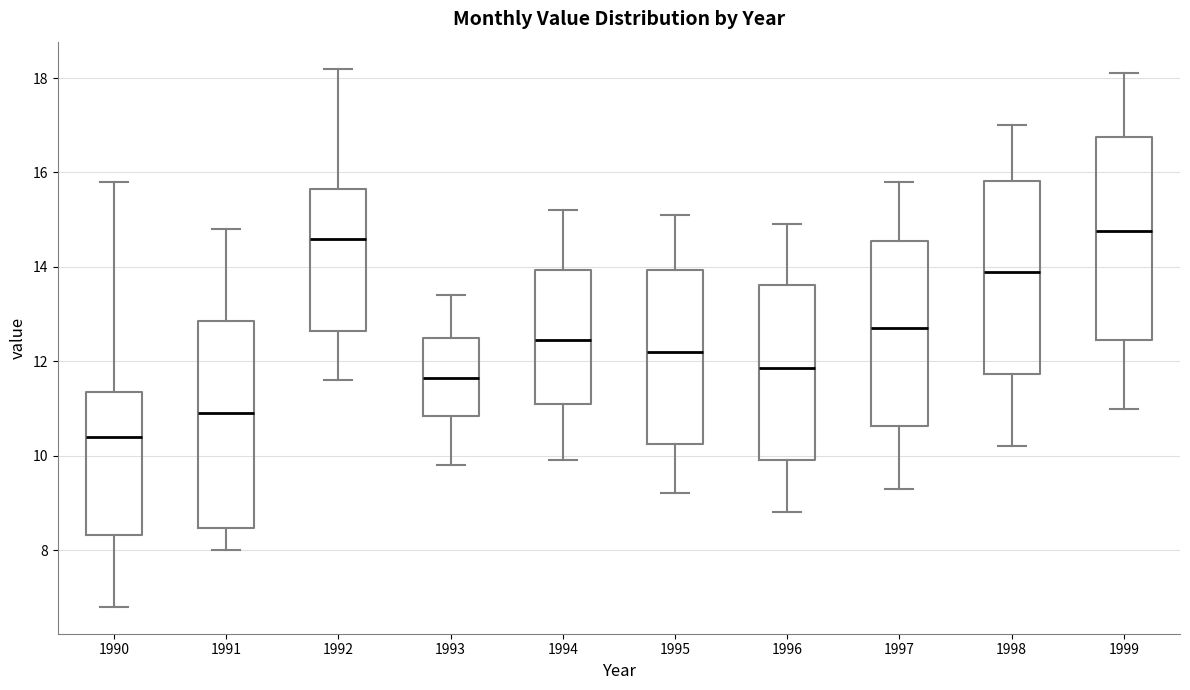

Reading left to right, read every box against the y-axis: the position of its median line, the range the box covers, and the ends of its whiskers. The values are not printed on the chart, so give them approximately, as read against the axis.

1990: median 10.4, box 8.4 to 11.4, whiskers 6.8 to 15.8
1991: median 11.0, box 8.4 to 12.8, whiskers 8.0 to 14.8
1992: median 14.6, box 12.6 to 15.6, whiskers 11.6 to 18.2
1993: median 11.6, box 10.8 to 12.6, whiskers 9.8 to 13.4
1994: median 12.4, box 11.2 to 14.0, whiskers 10.0 to 15.2
1995: median 12.2, box 10.2 to 14.0, whiskers 9.2 to 15.2
1996: median 11.8, box 10.0 to 13.6, whiskers 8.8 to 15.0
1997: median 12.8, box 10.6 to 14.6, whiskers 9.4 to 15.8
1998: median 14.0, box 11.8 to 15.8, whiskers 10.2 to 17.0
1999: median 14.8, box 12.4 to 16.8, whiskers 11.0 to 18.2